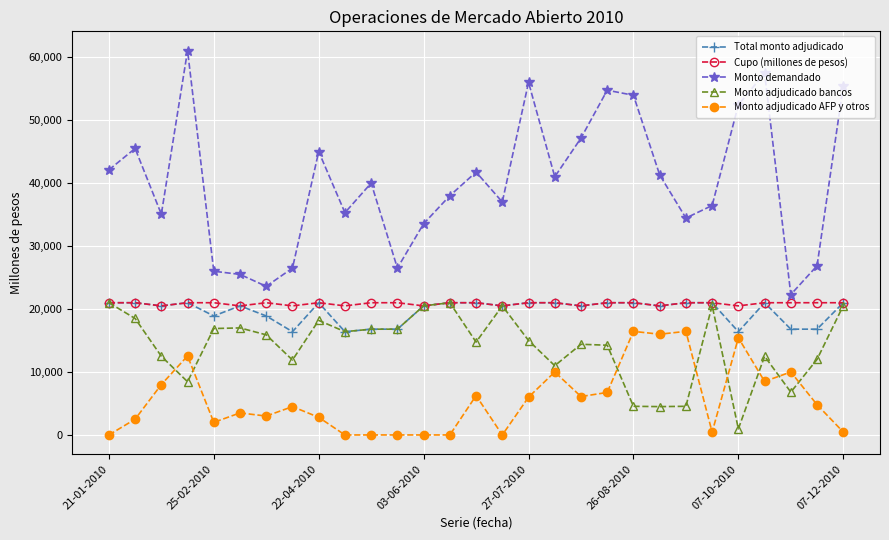

What is the maximum value shown in the chart?

61050